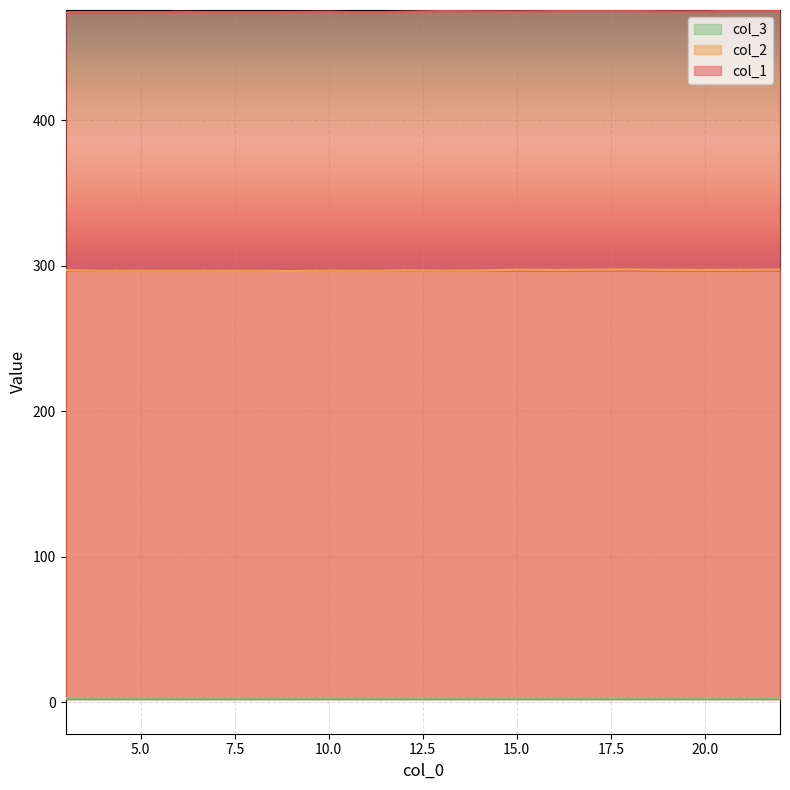

How many lines are shown in the chart?

3